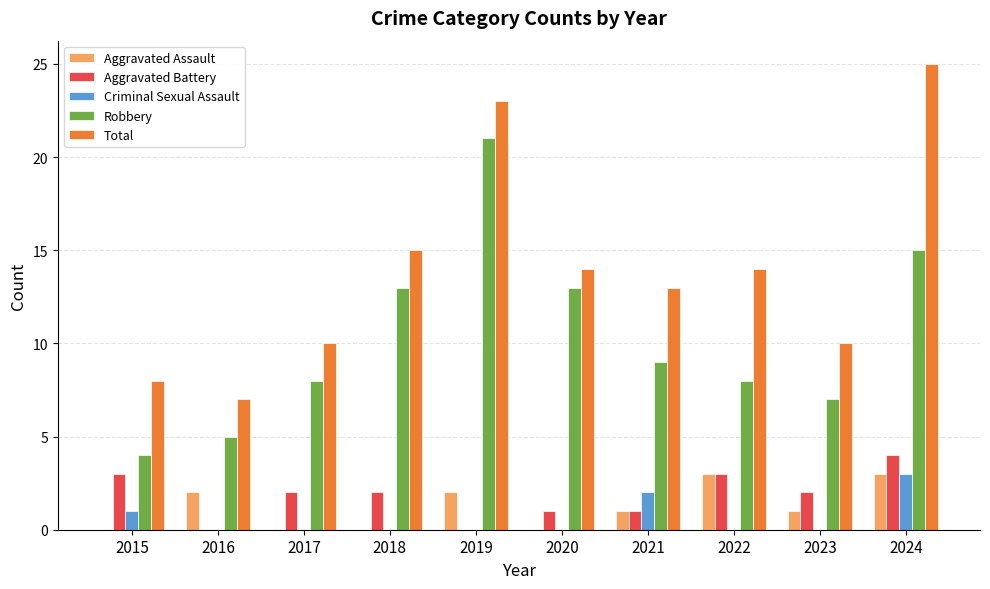

The value of Aggravated Assault at 2019 is 2. True or false?

True